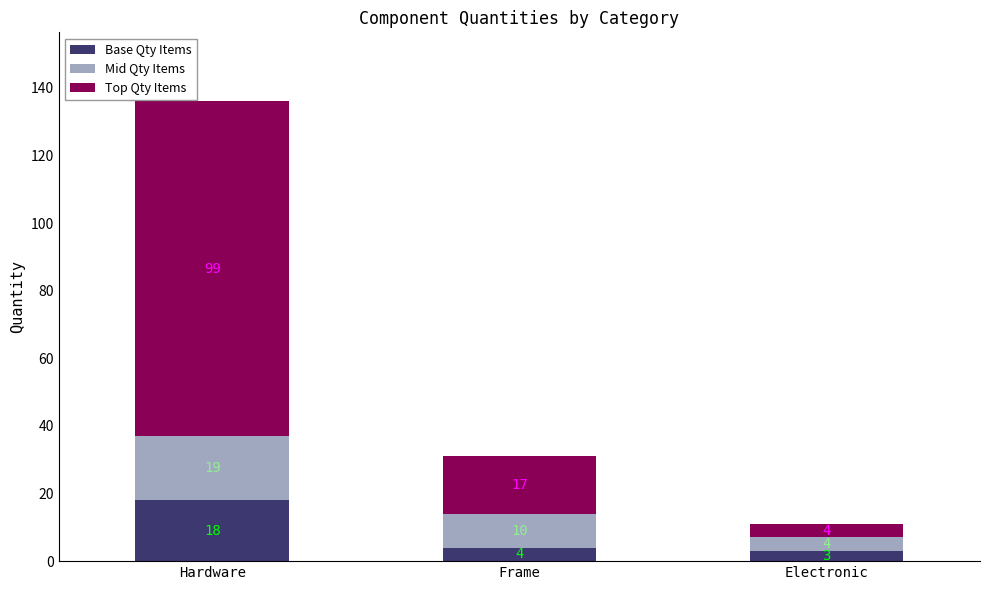

Is it true that Base Qty Items equals 4 at Frame?

True